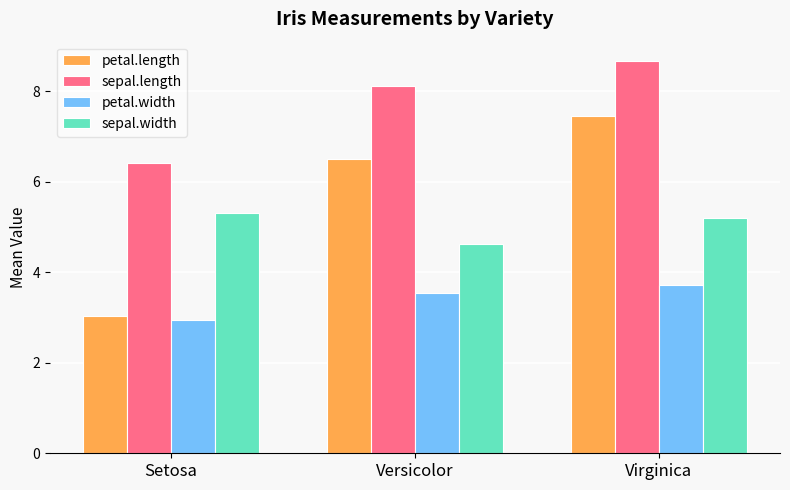

What position from the left is Virginica?

3